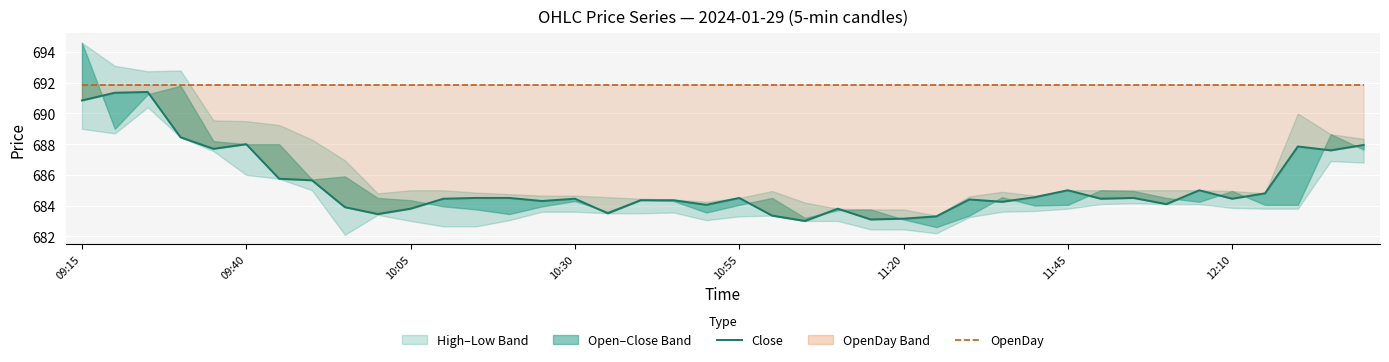

How many interior local valleys does the Close series have?

12